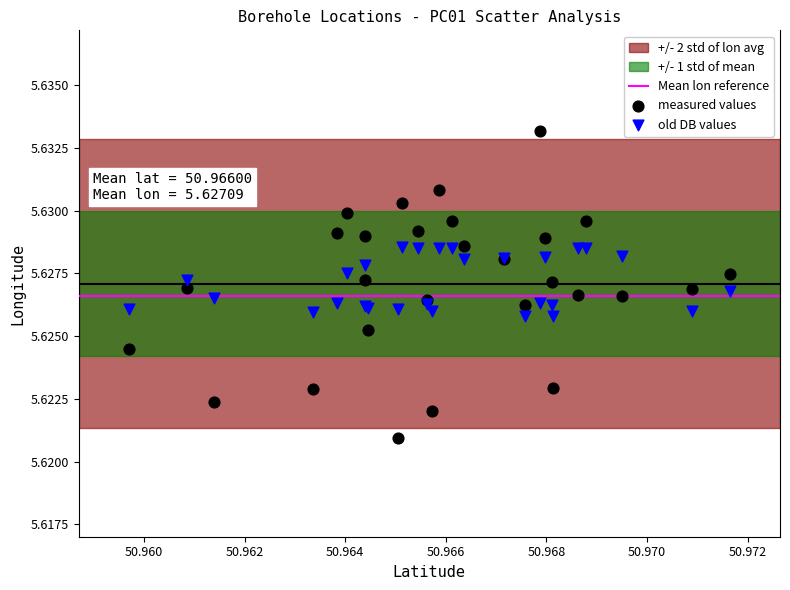

Which series reaches the maximum Y coordinate?

measured values